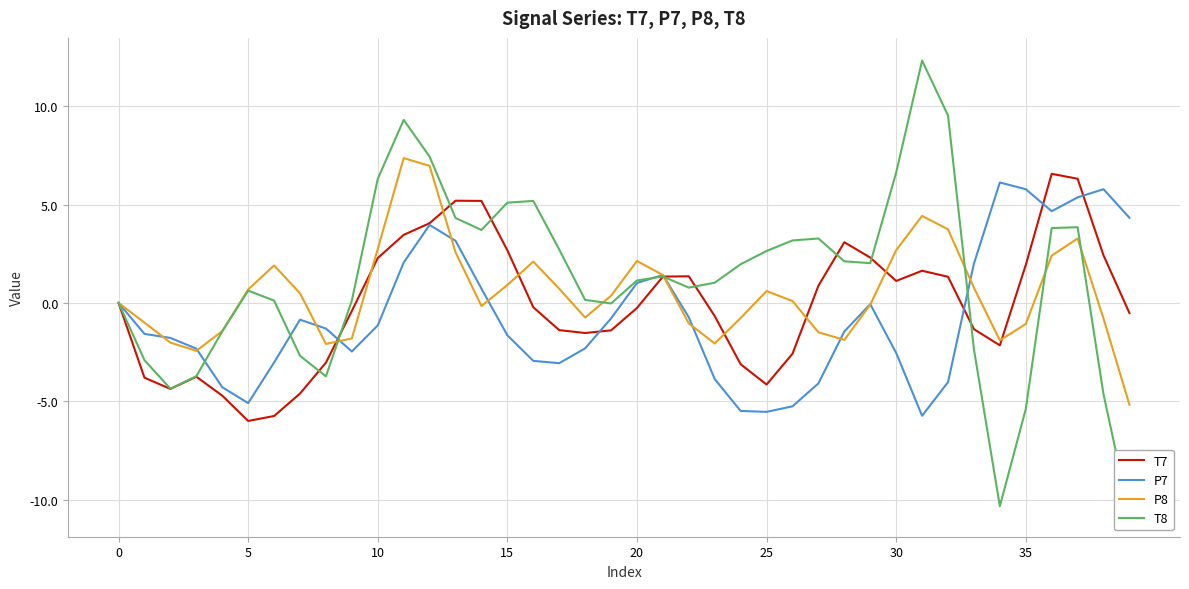

The P7 series shows 1.0 at 20. True or false?

True